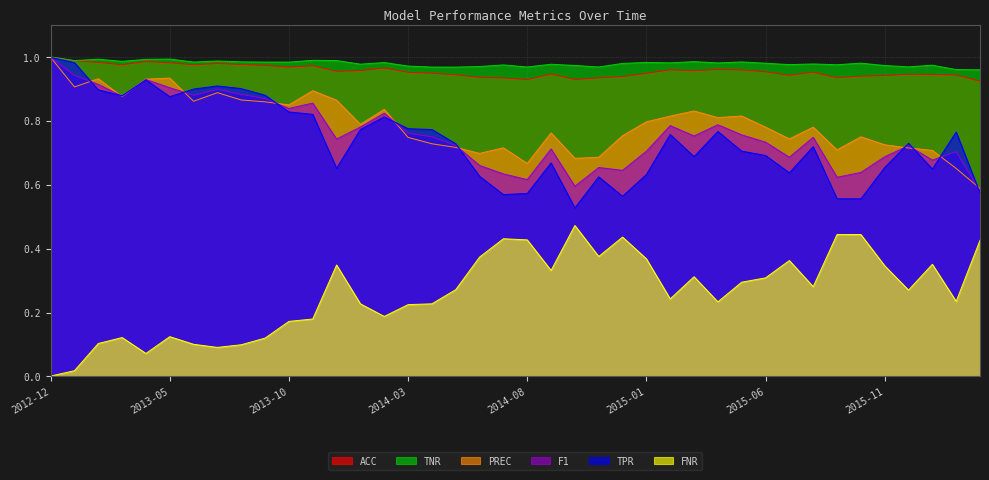

What are all the series names shown in the legend?

ACC, TNR, PREC, F1, TPR, FNR